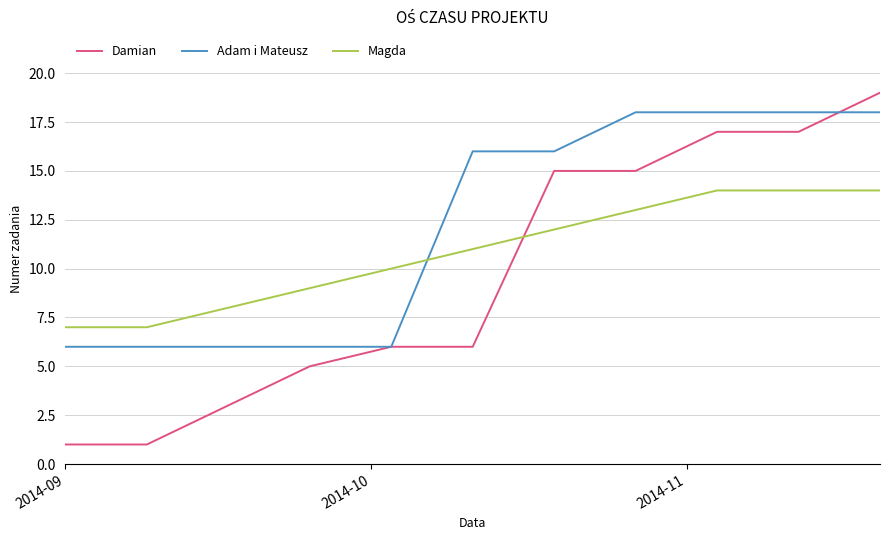

Which series has the largest total across all categories?

Adam i Mateusz